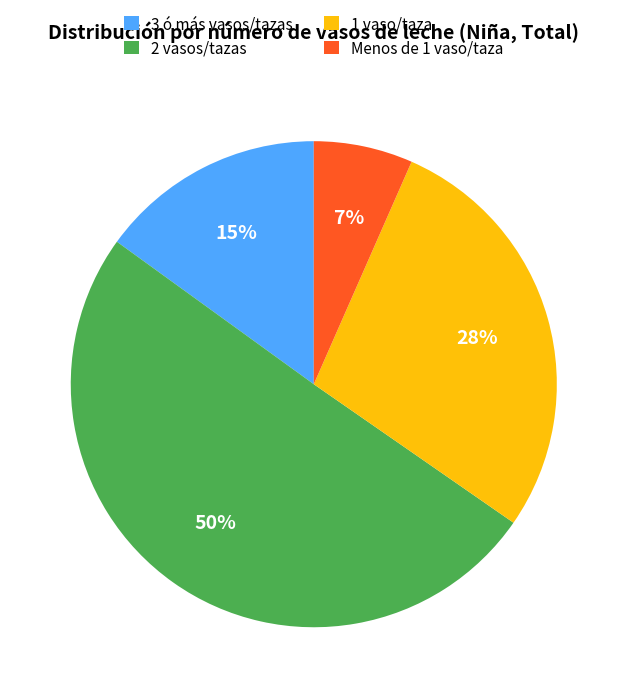

Between 2 vasos/tazas and Menos de 1 vaso/taza, which is larger?

2 vasos/tazas